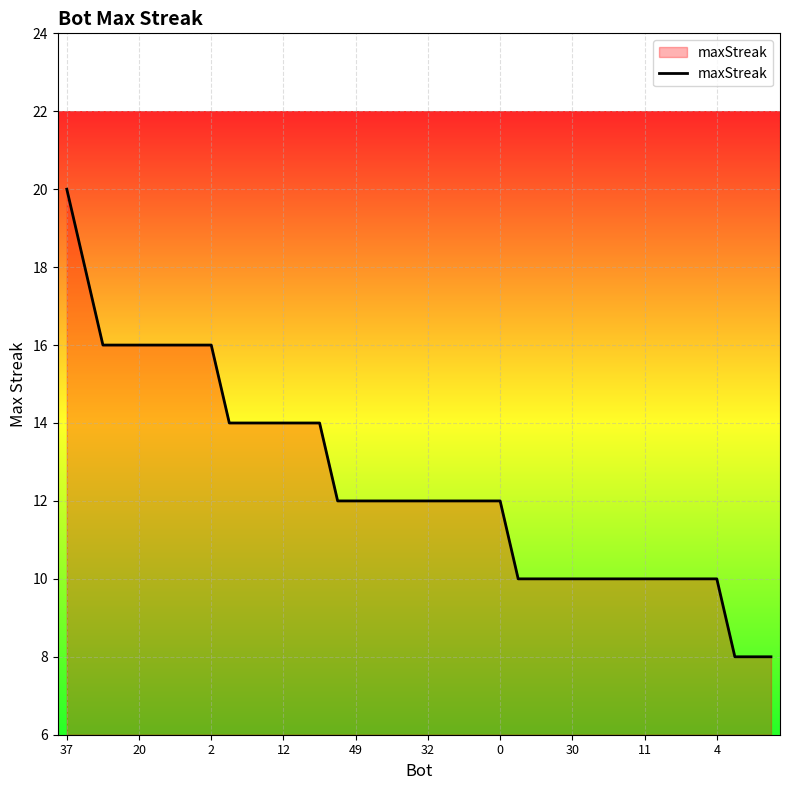

What is the smallest value displayed?

8